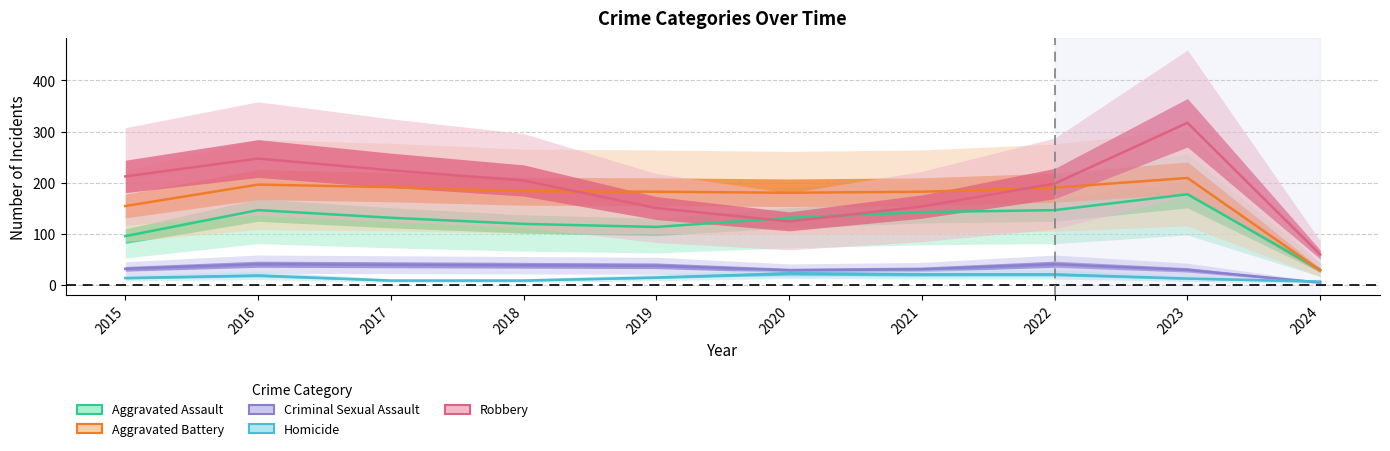

At which label does Aggravated Assault first exceed 131?

2016